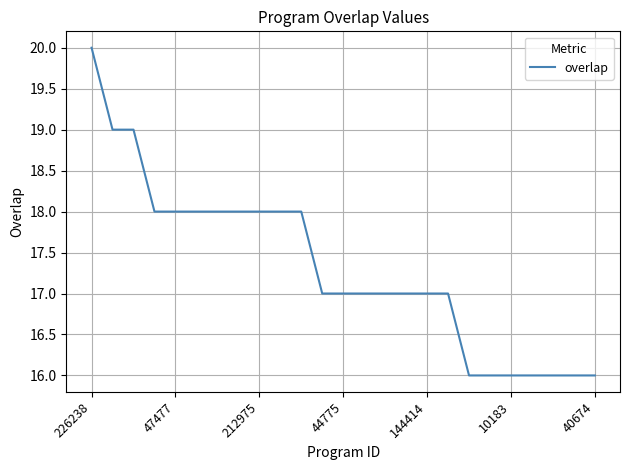

What is the difference between the maximum and minimum values?

4